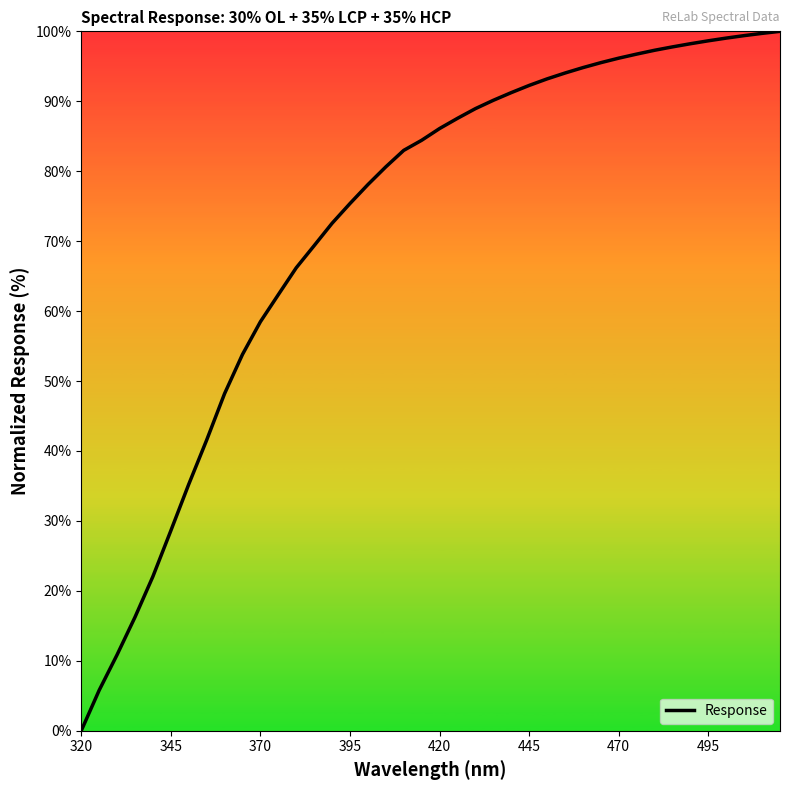

What is the maximum value shown in the chart?

100.0